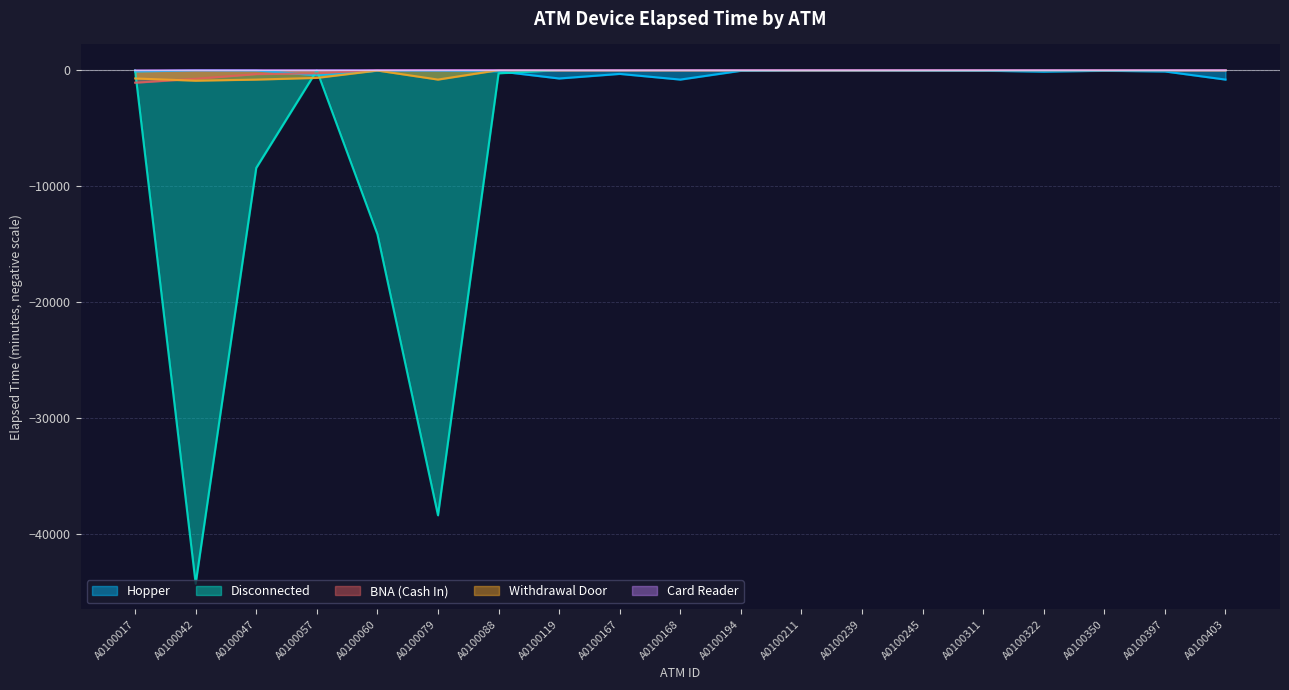

What is the difference between the maximum and second lowest values in the Withdrawal Door series?

815